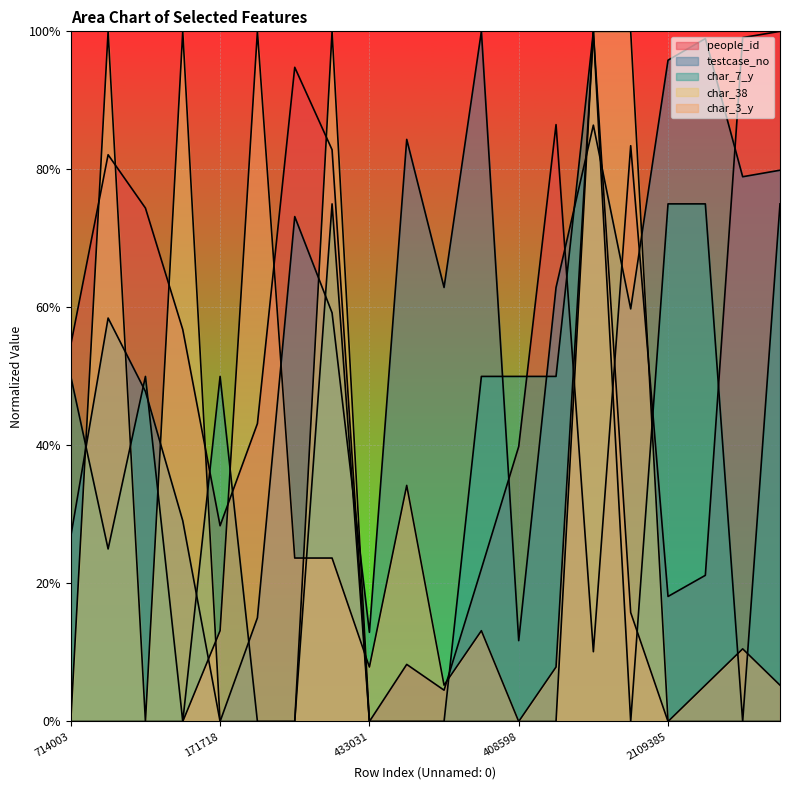

Count the char_38 values in the range 0 to 1.

20